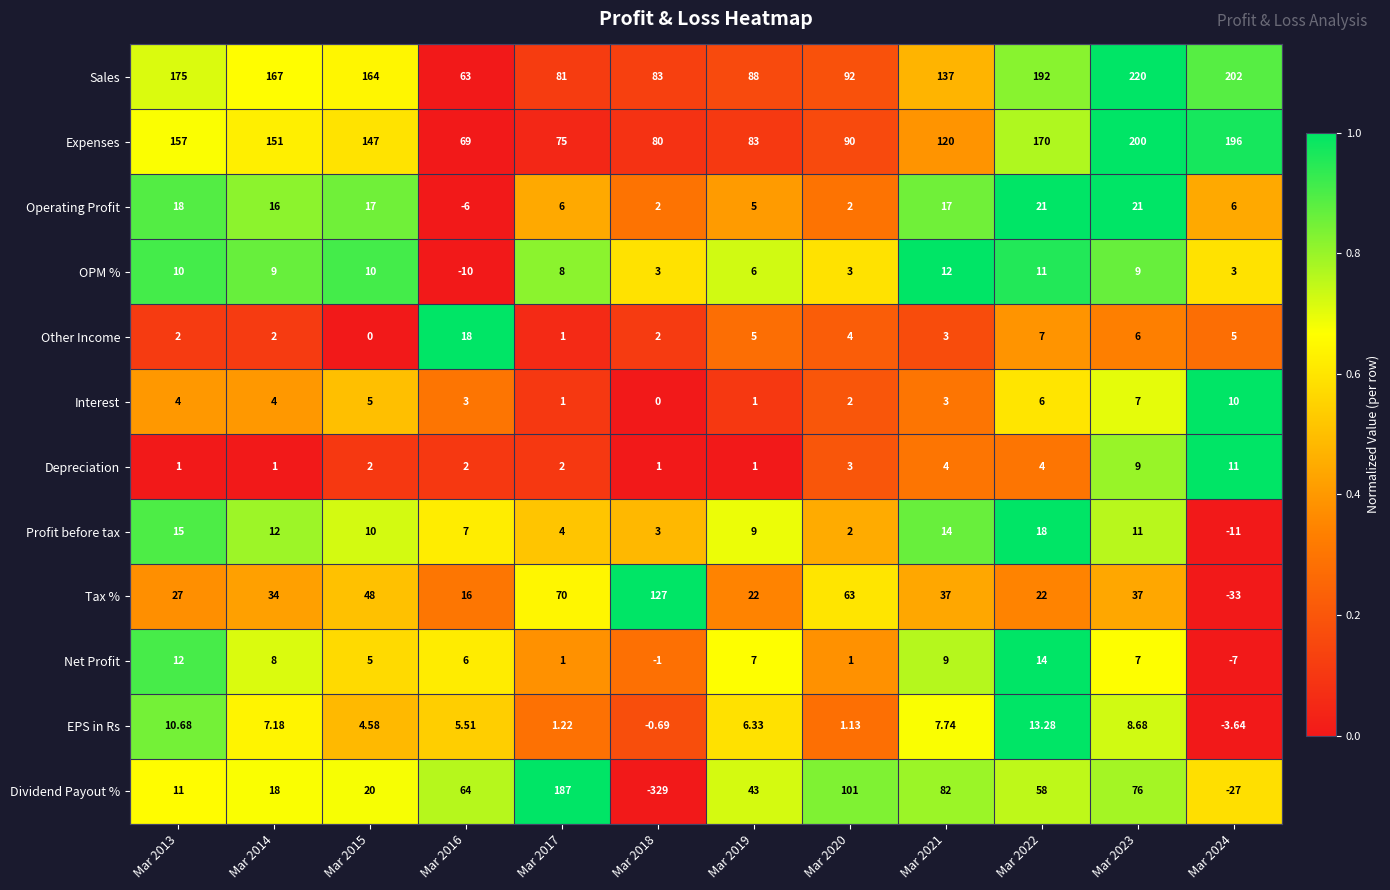

Is the value of Dividend Payout % at Mar 2018 greater than the value of OPM % at Mar 2015?

No